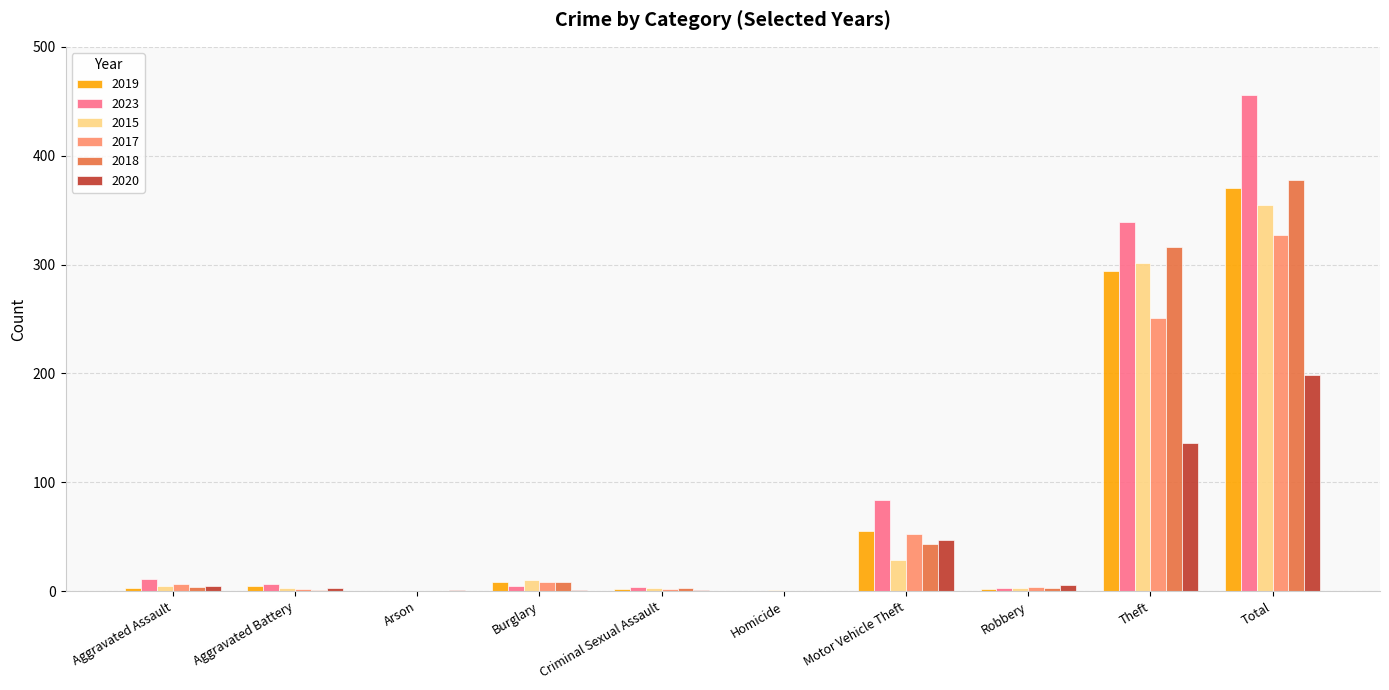

How many series are shown in this chart?

6